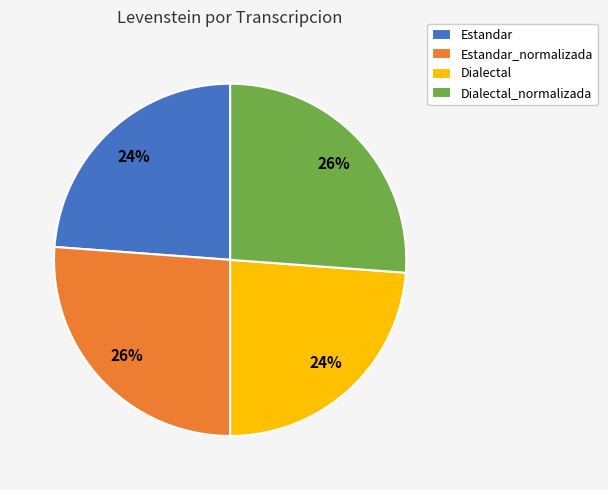

To the nearest percent, what portion does Dialectal_normalizada represent?

26%